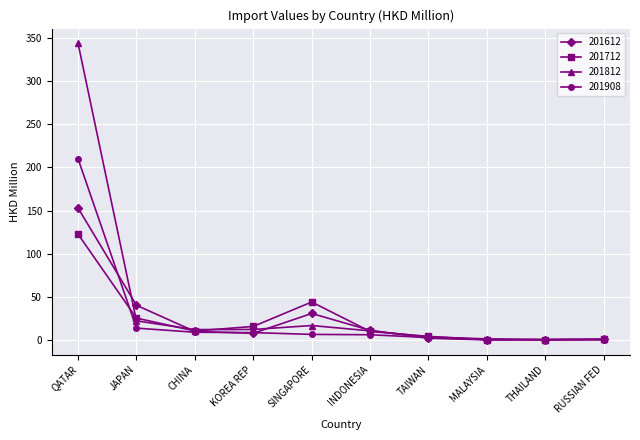

What is the label of the 10th point from the left?

RUSSIAN FED